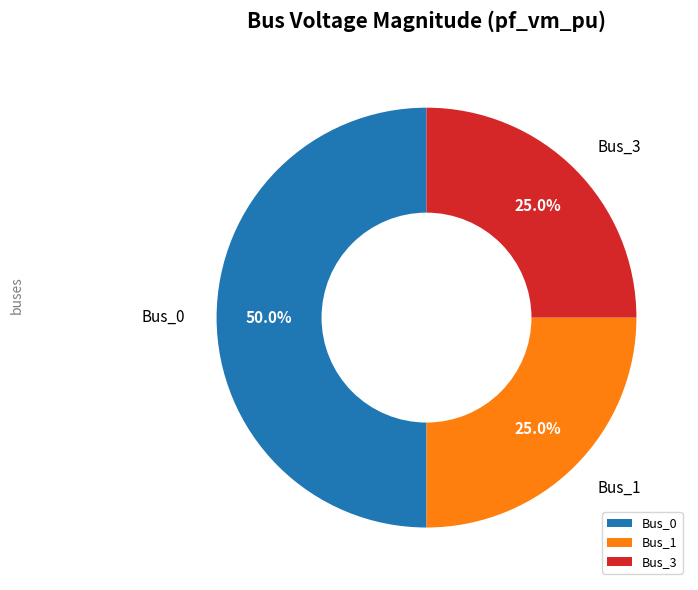

What is the ratio of the value at Bus_3 to the value at Bus_1?

1.0